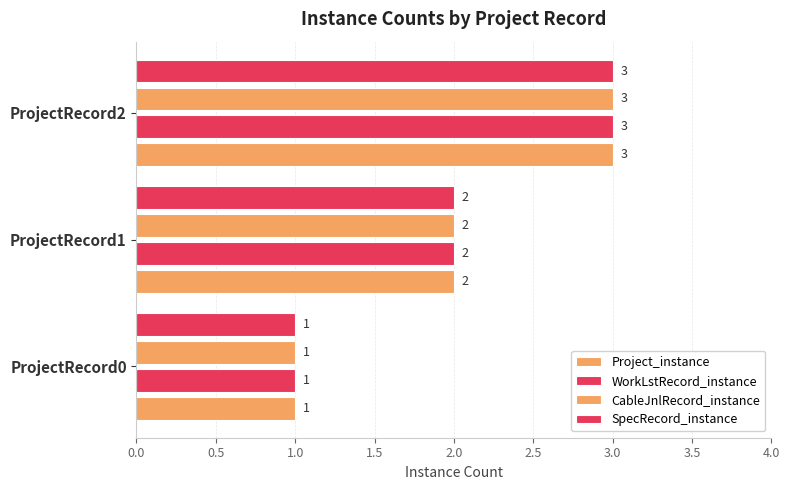

List the series in order of their peak value, lowest first.

Project_instance, WorkLstRecord_instance, CableJnlRecord_instance, SpecRecord_instance